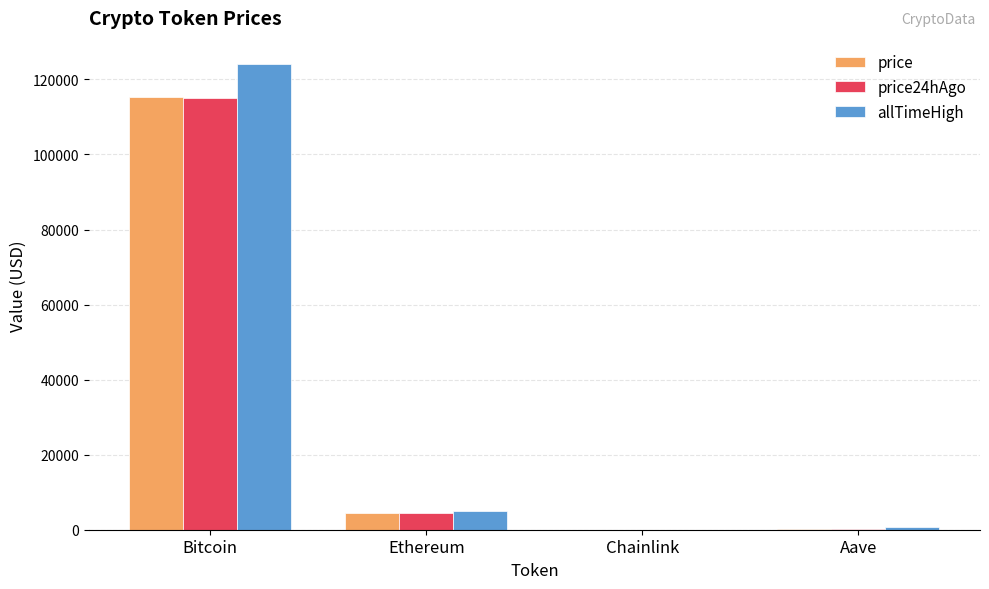

At which category is the sum across all series the highest?

Bitcoin